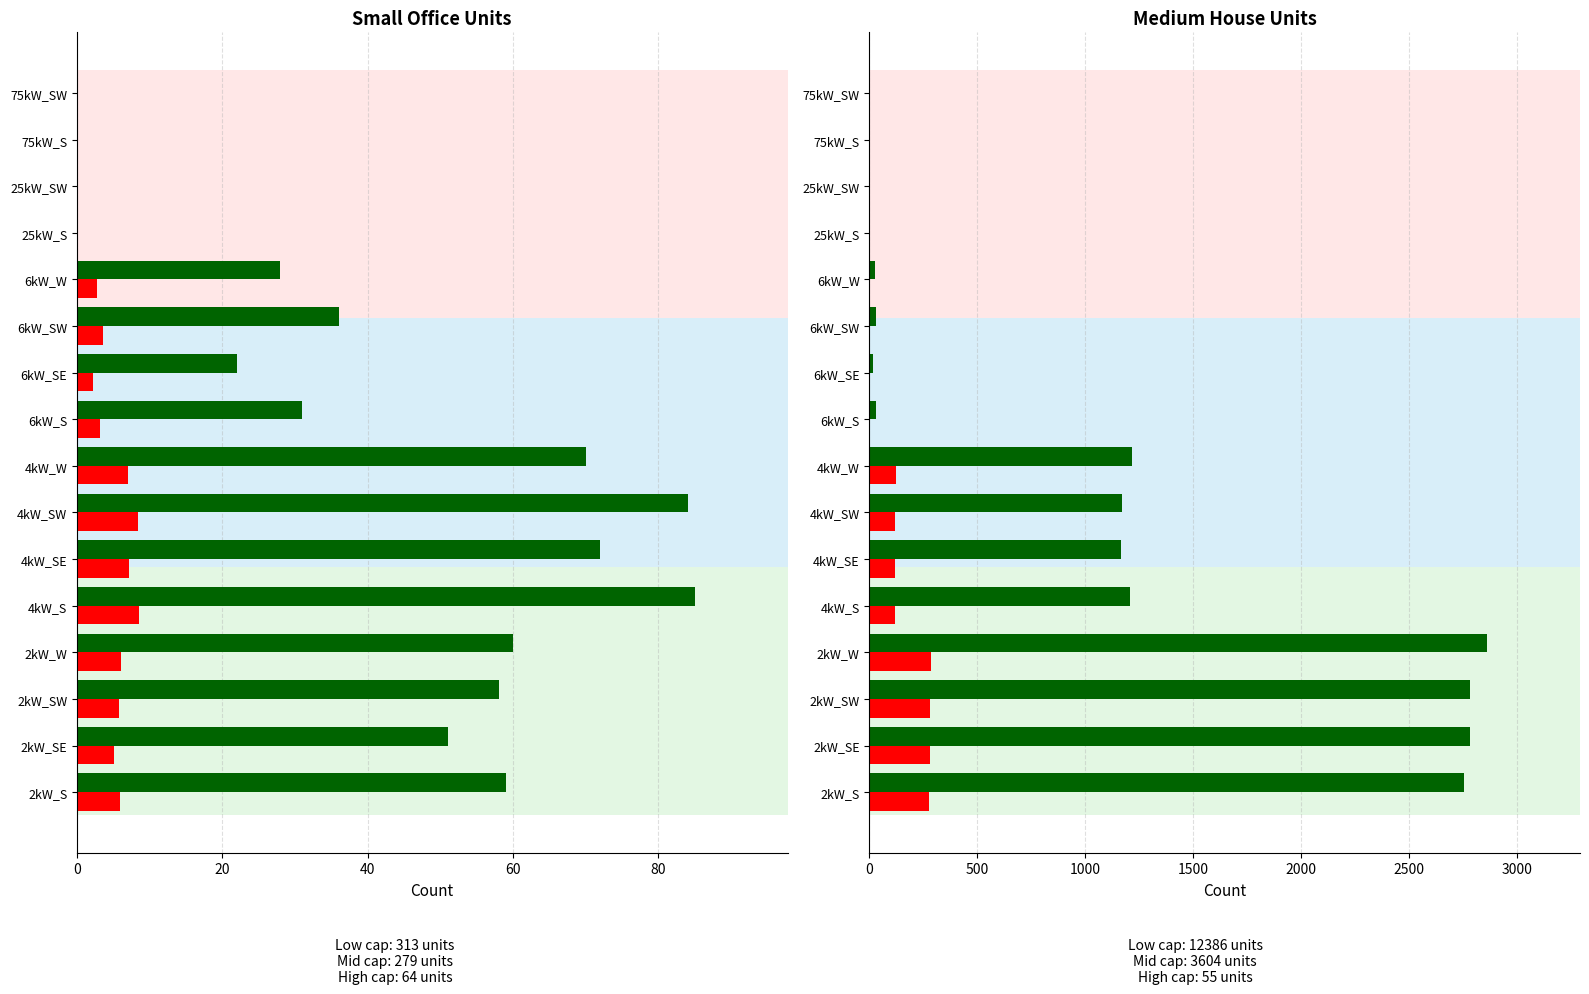

What is the greatest value displayed?

2862.0